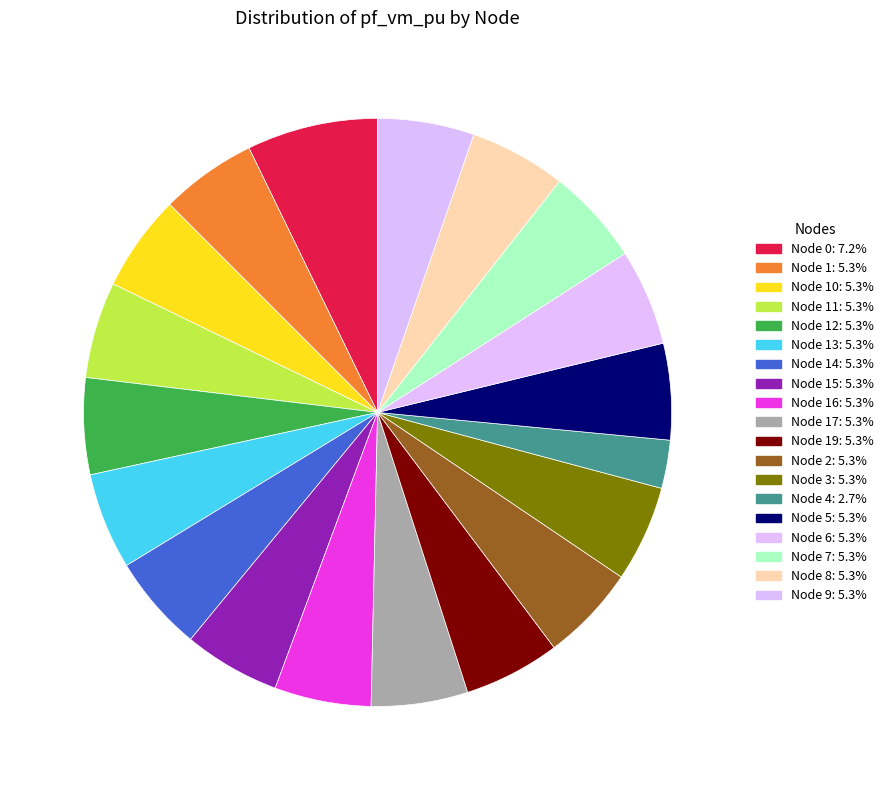

To the nearest percent, what is the average slice percentage?

5%